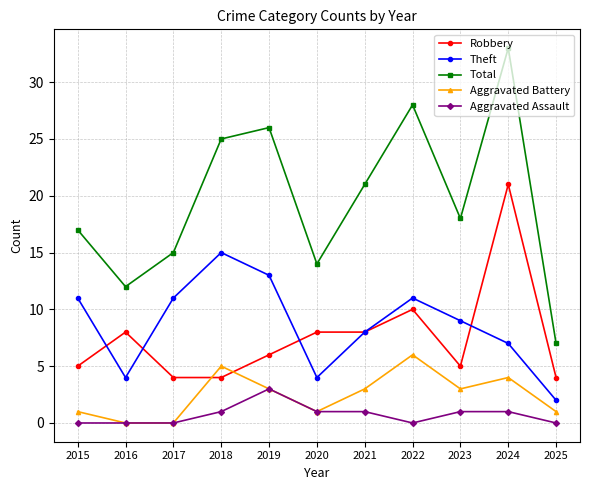

True or false: Aggravated Assault and Theft intersect in this chart.

False